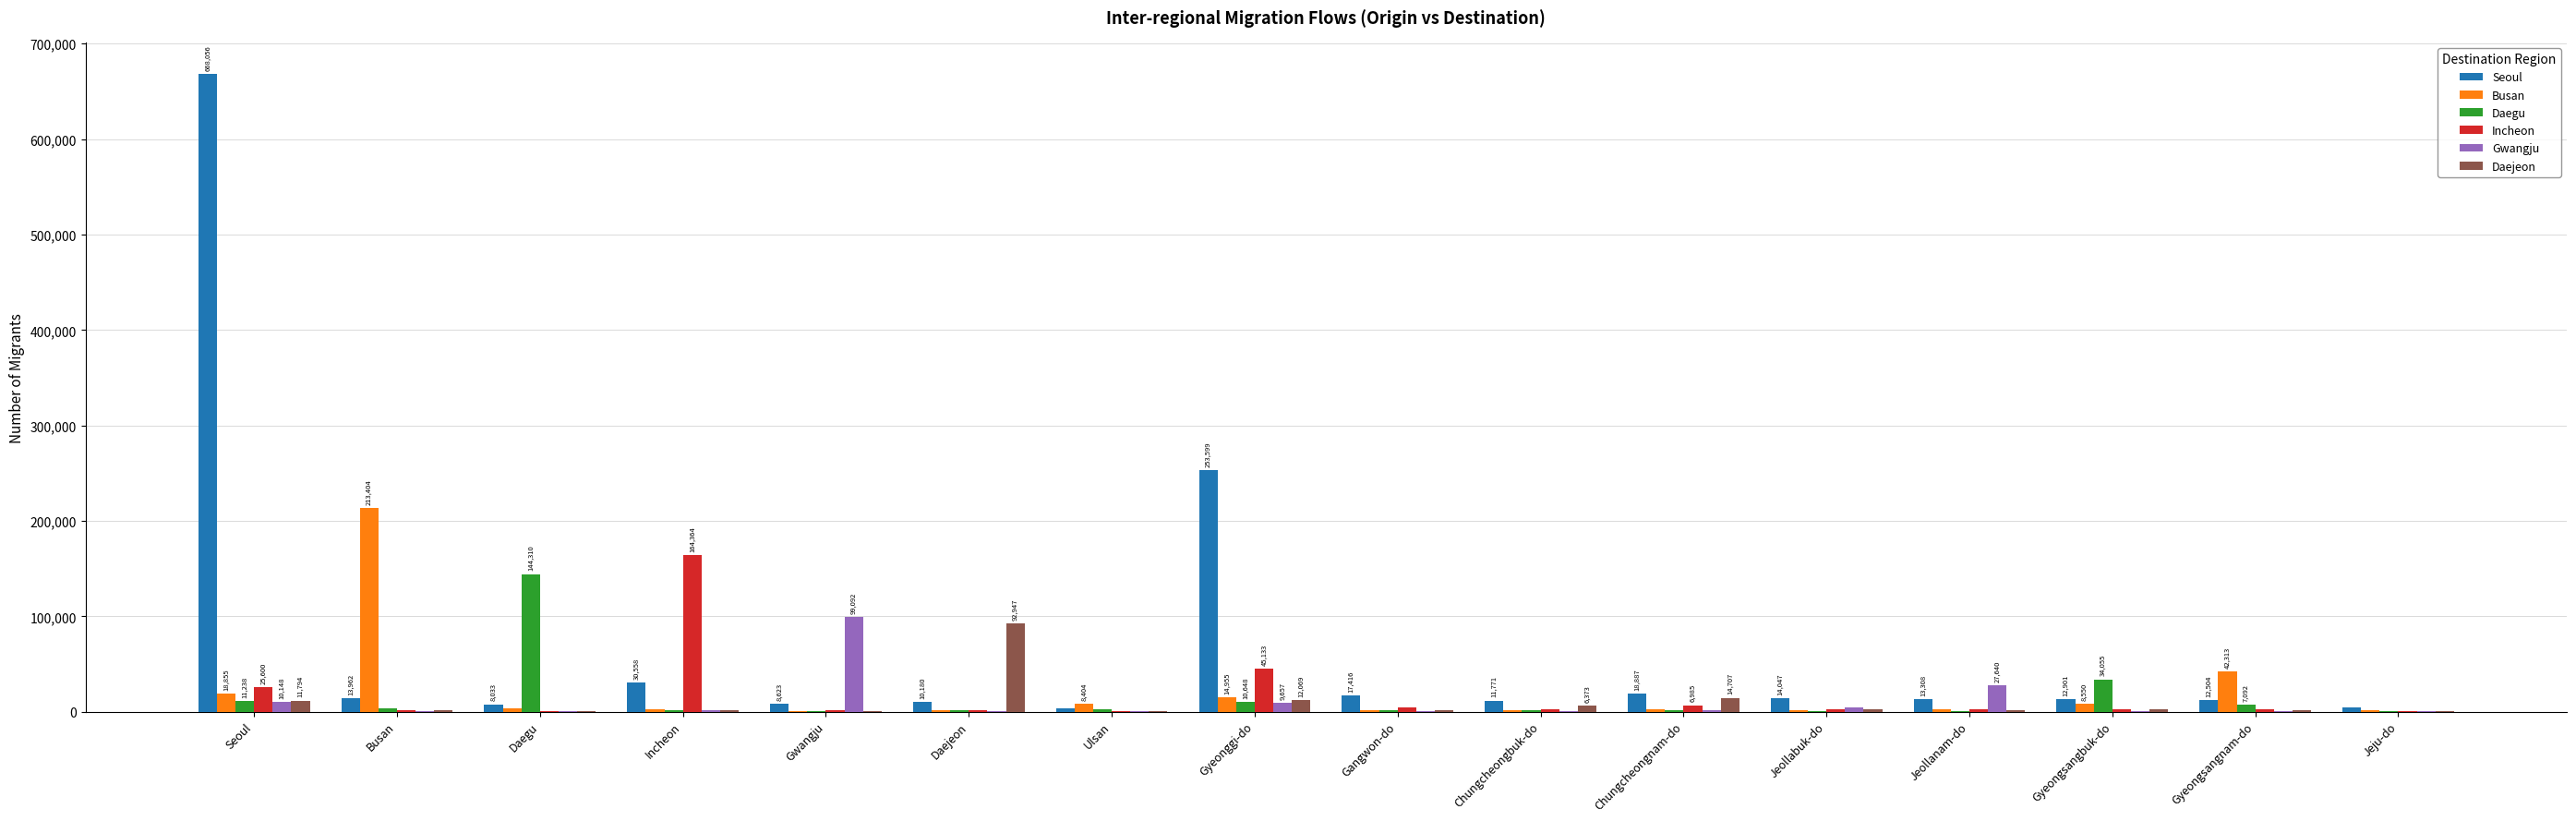

What are all the series names shown in the legend?

Seoul, Busan, Daegu, Incheon, Gwangju, Daejeon